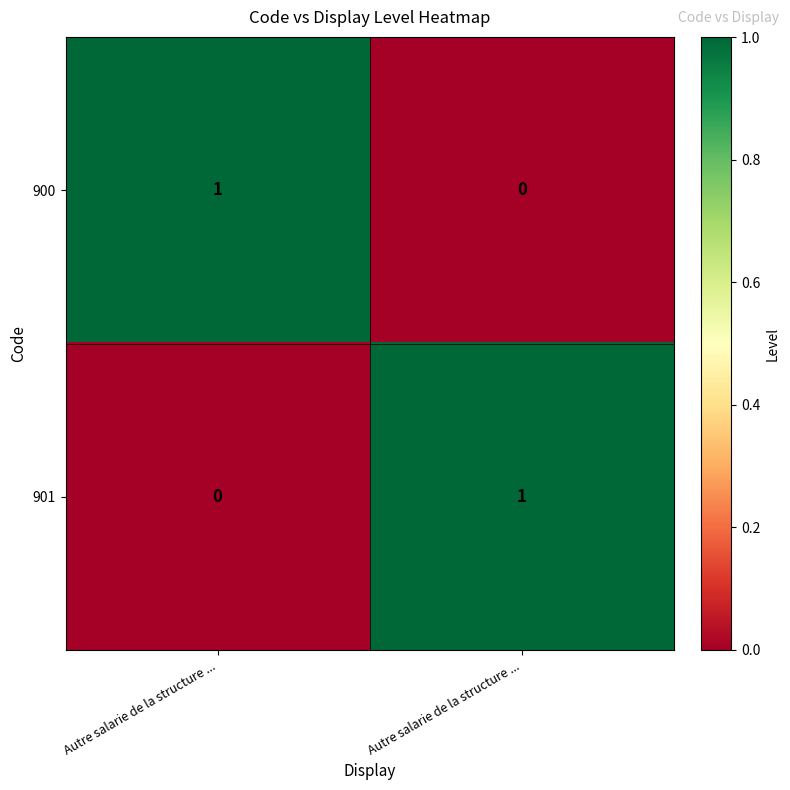

What is the maximum value shown in the chart?

1